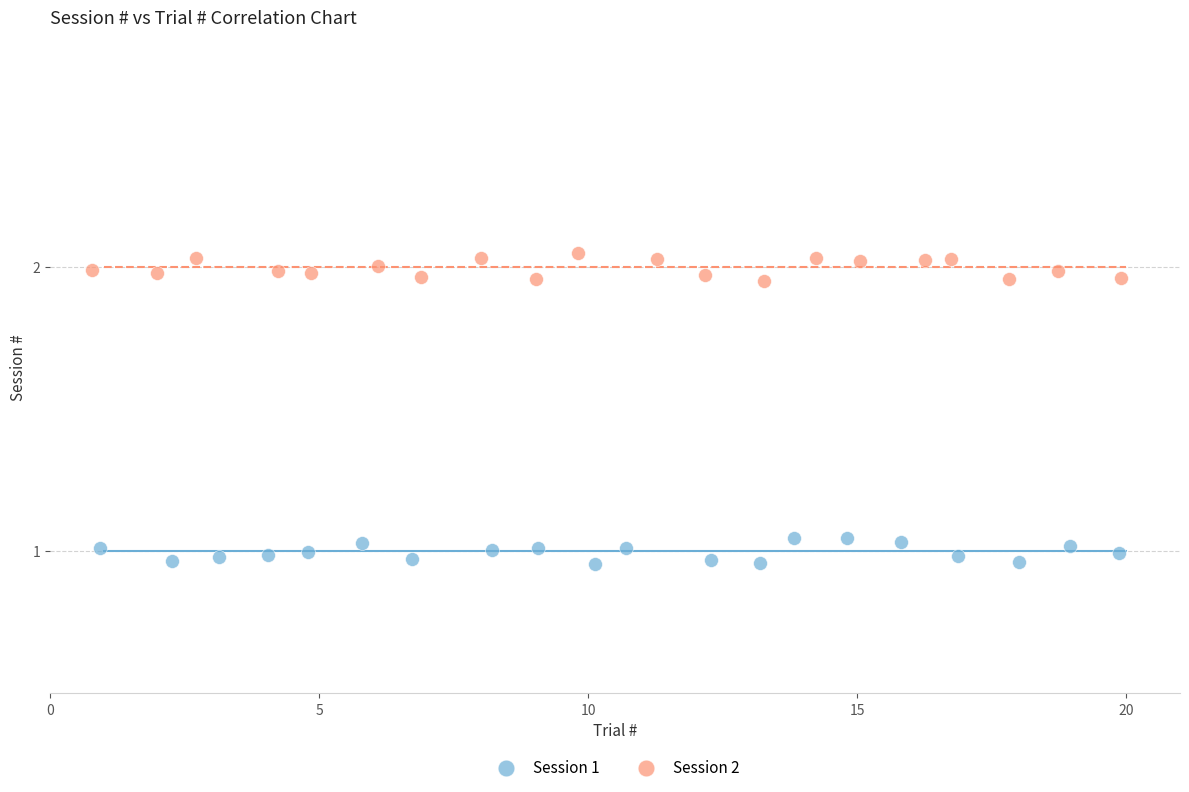

What are all the series names shown in the legend?

Session 1, Session 2